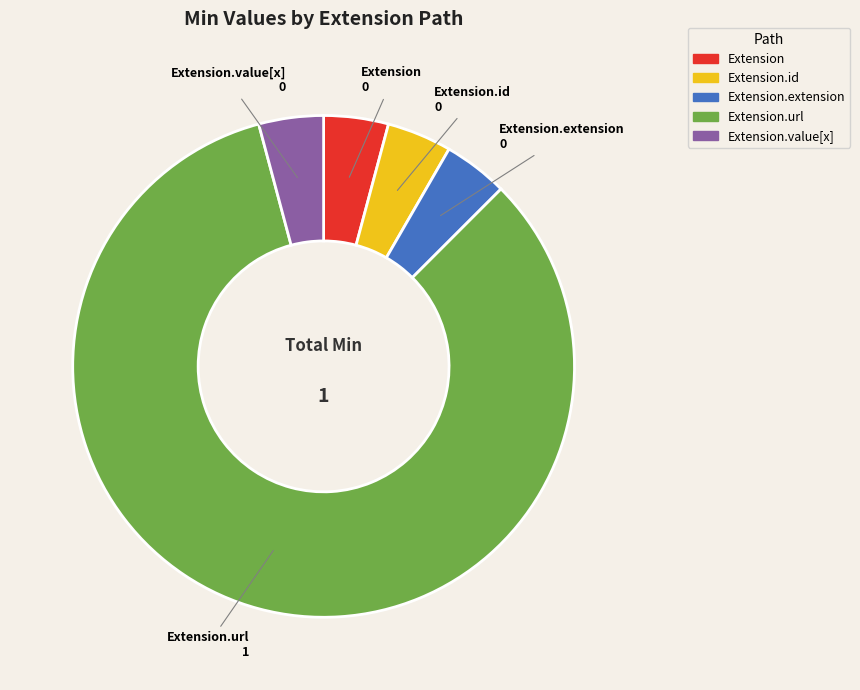

Is there any slice that represents more than half of the pie?

Yes